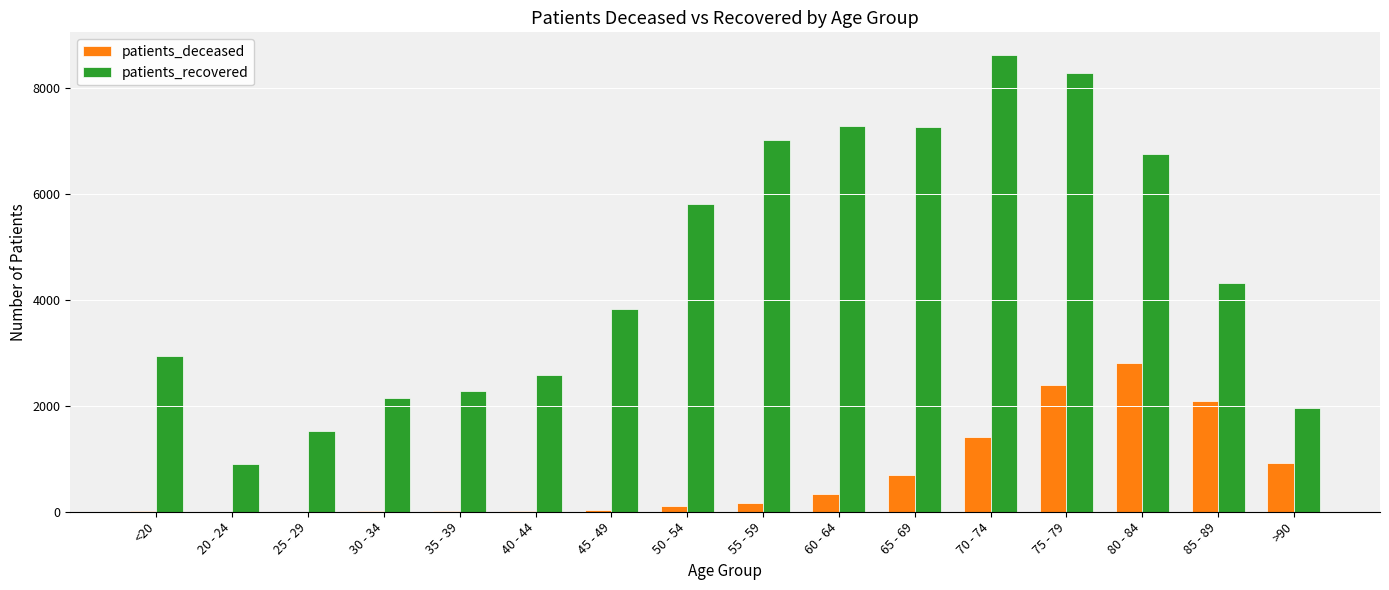

Is the value of patients_recovered at 25 - 29 greater than the value of patients_deceased at 45 - 49?

Yes